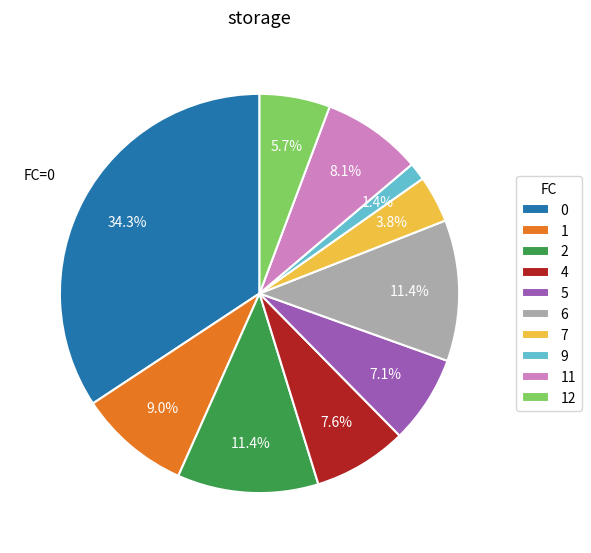

To the nearest percent, what is the average slice percentage?

10%